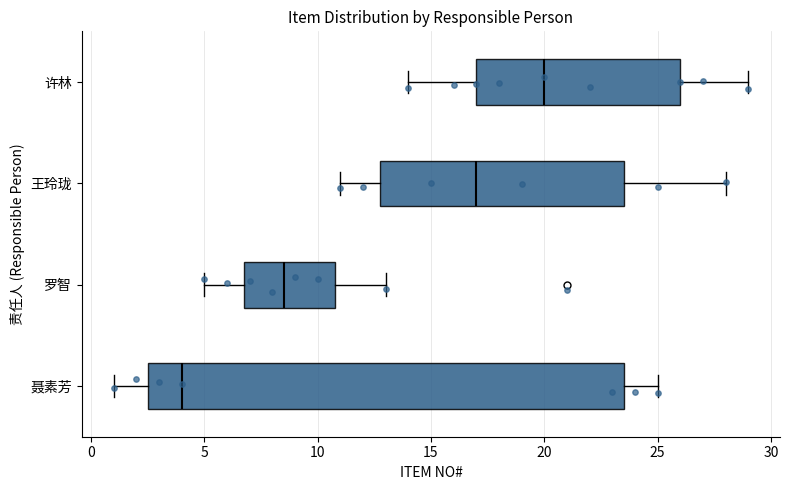

Where does the right whisker of the box for 罗智 end on the x-axis? The values are not printed on the chart, so give them approximately, as read against the axis.

13.0